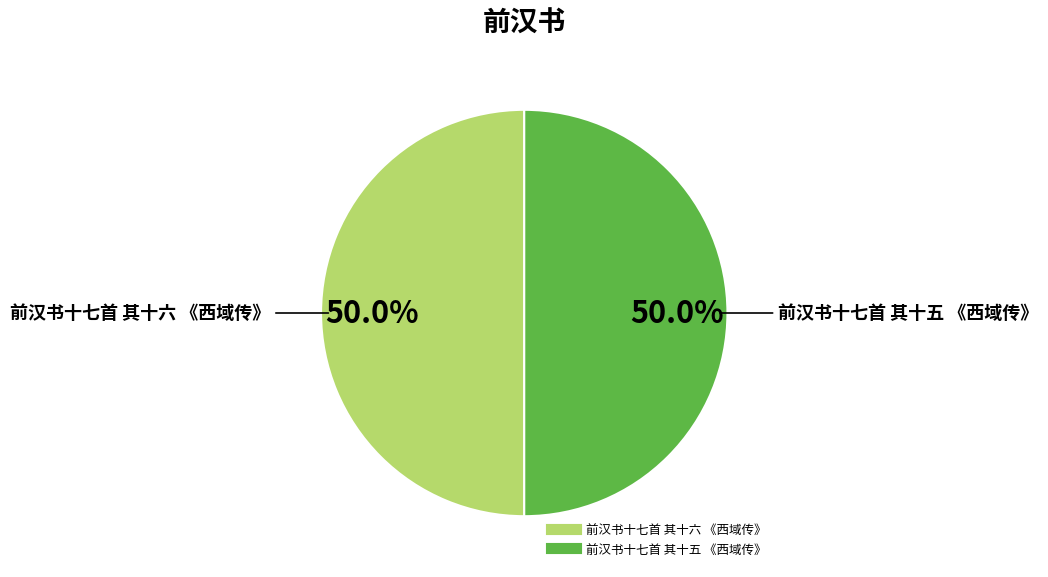

What portion of the pie excludes 前汉书十七首 其十五 《西域传》?

50.0%